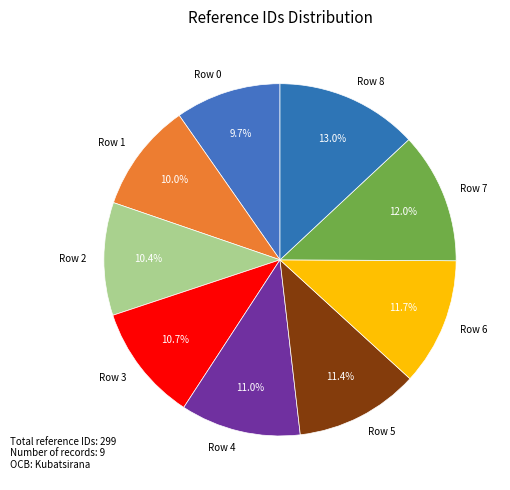

To the nearest percent, what portion does Row 1 represent?

10%